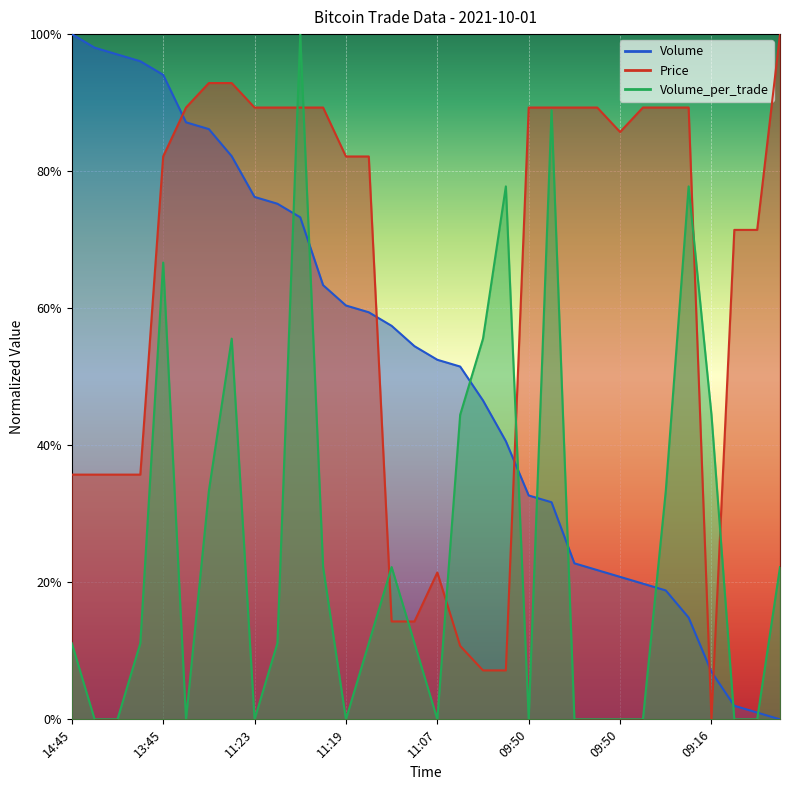

True or false: Volume_per_trade and Volume intersect in this chart.

True